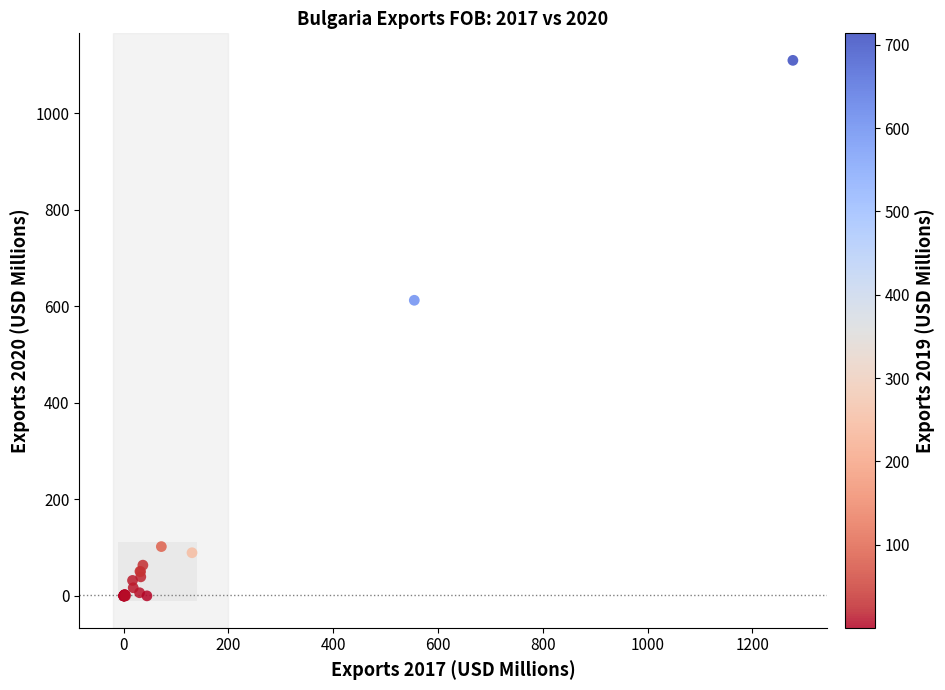

What Y value in the scatter plot is closest to 554?

612.5